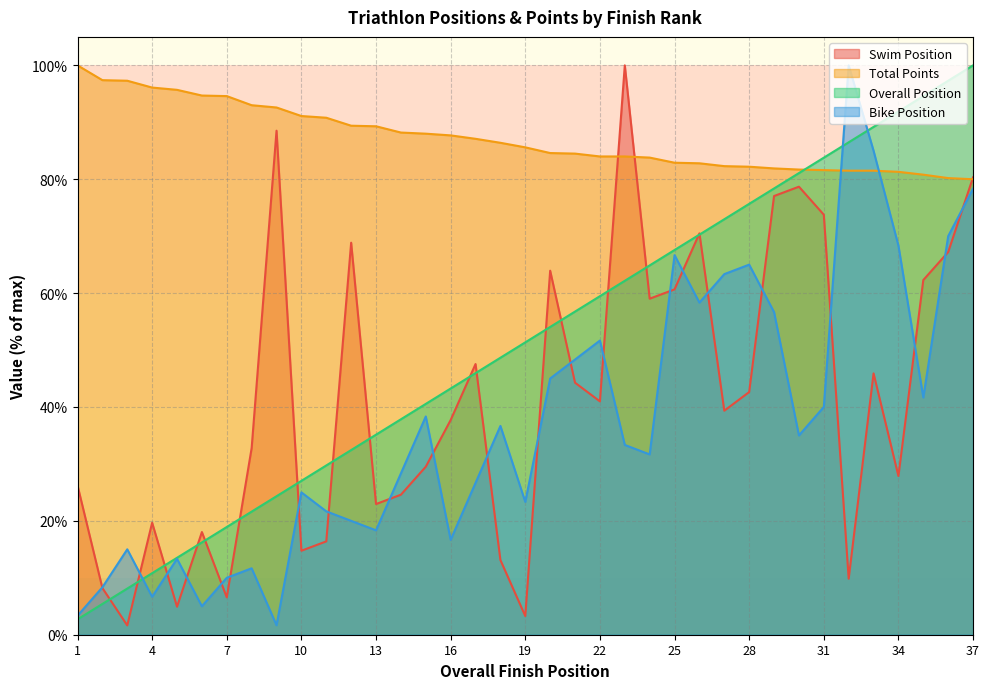

Which series has the largest total across all categories?

Total Points